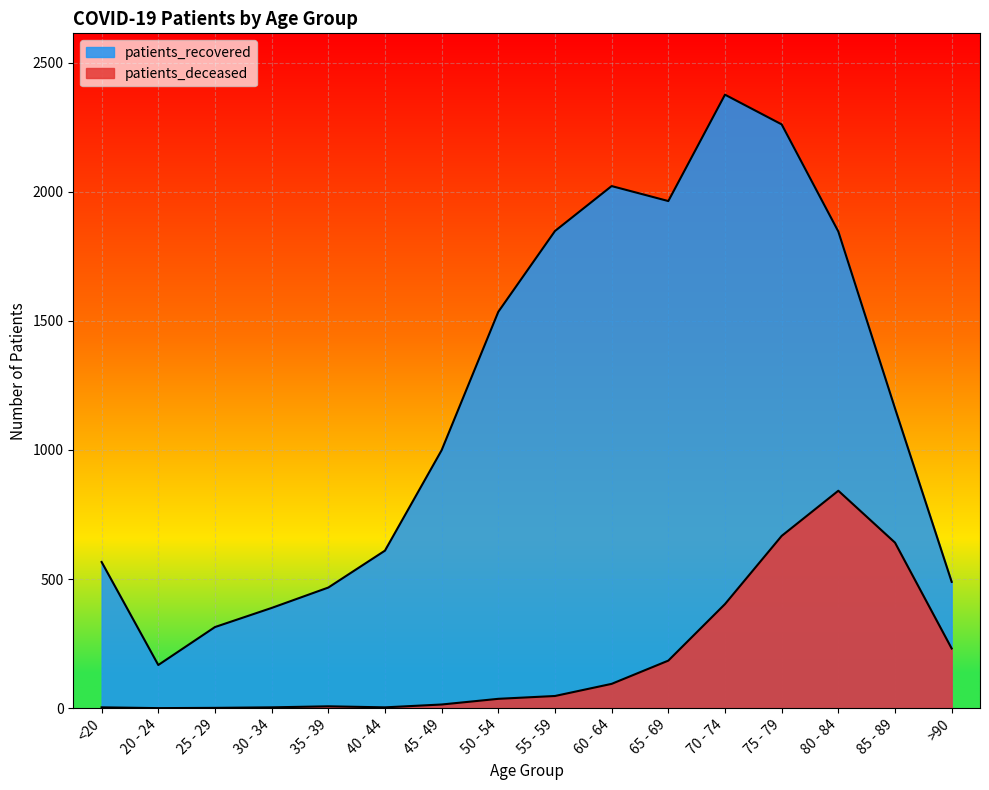

What value does the patients_recovered series have at 20 - 24, to the nearest 50?

150